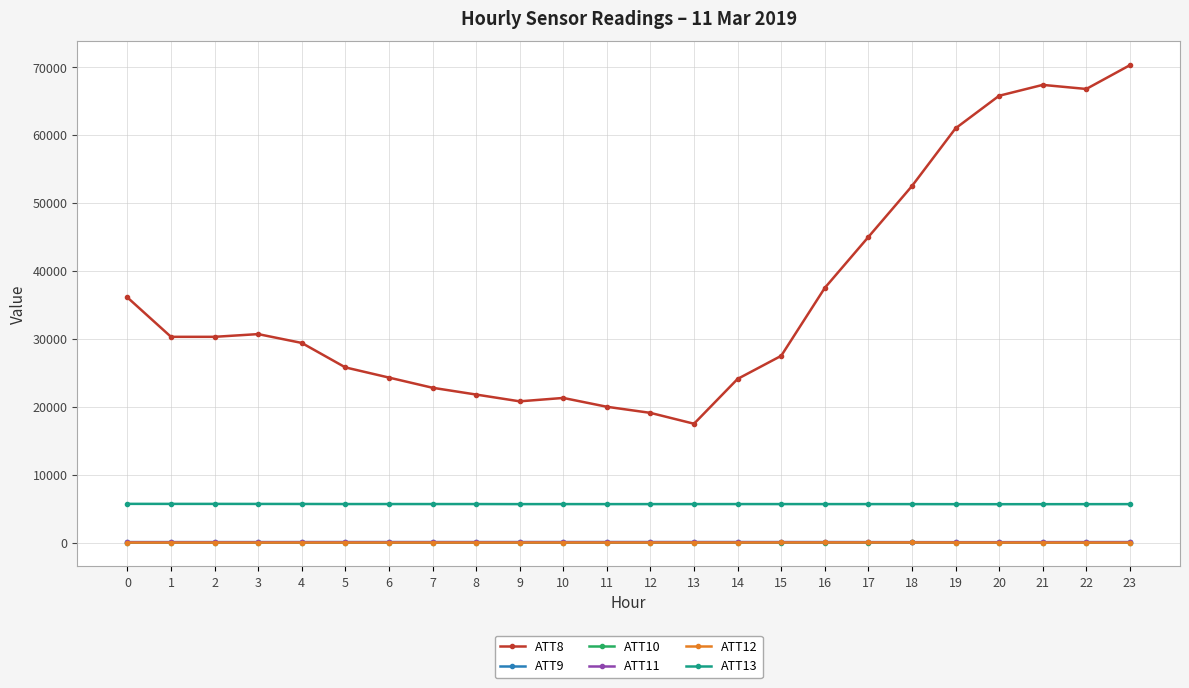

Does the chart display data point markers on the line(s)?

Yes